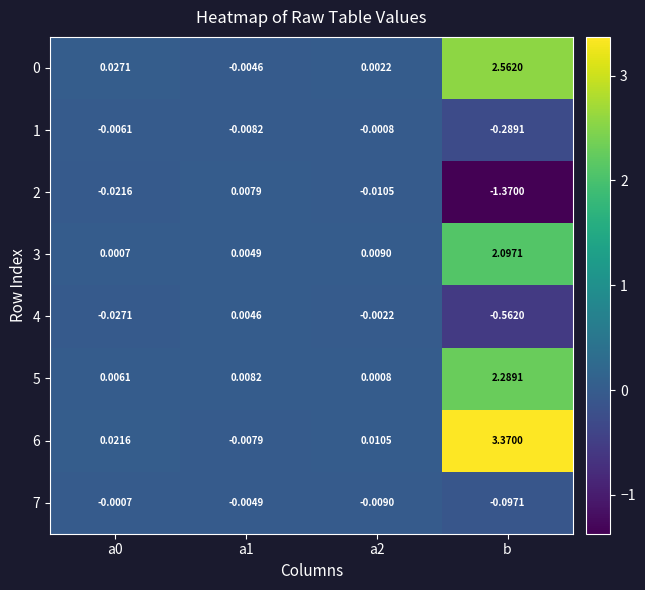

Which label corresponds to the largest value in the chart?

b